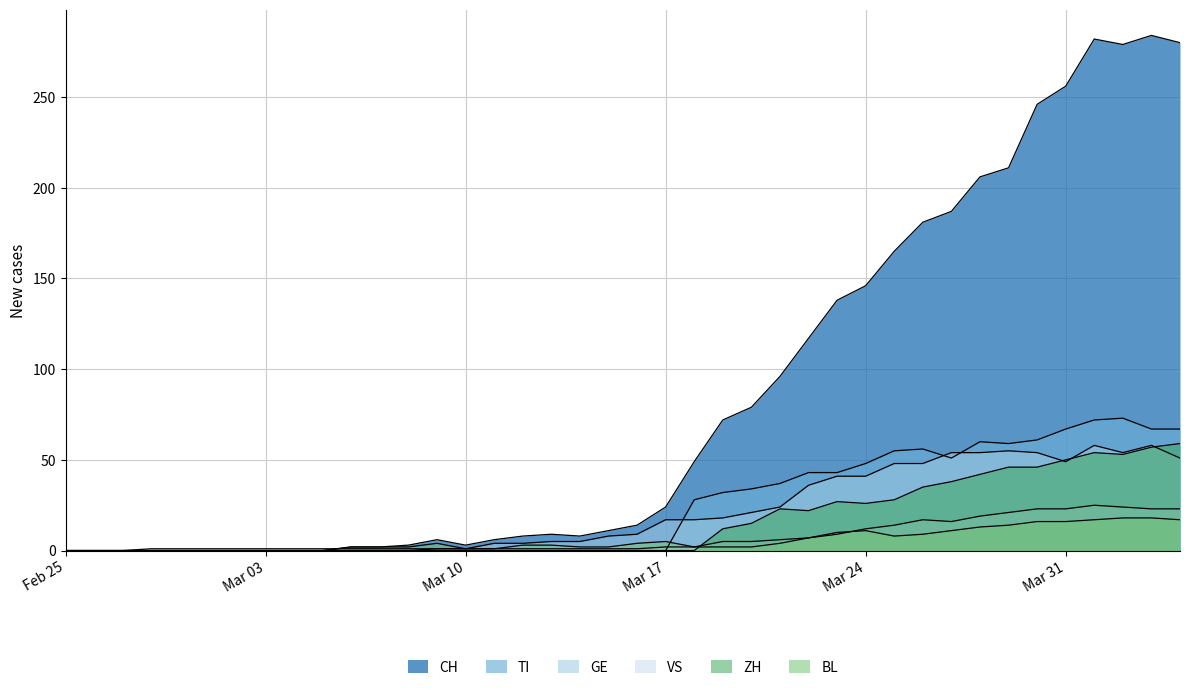

What is the label of the 32nd point from the left?

2020-03-27